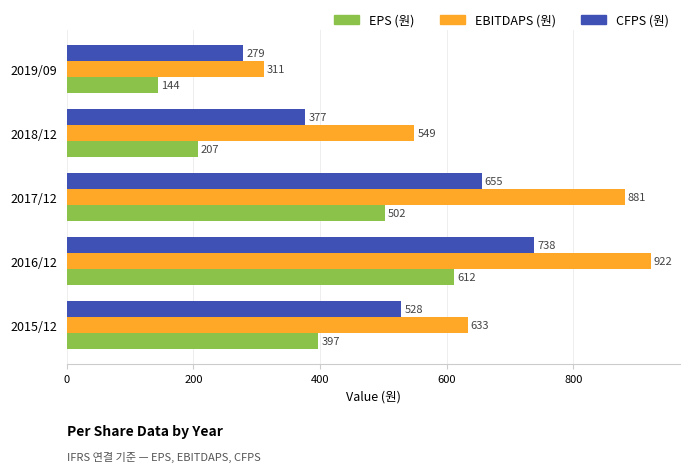

At which category is the sum across all series the highest?

2016/12